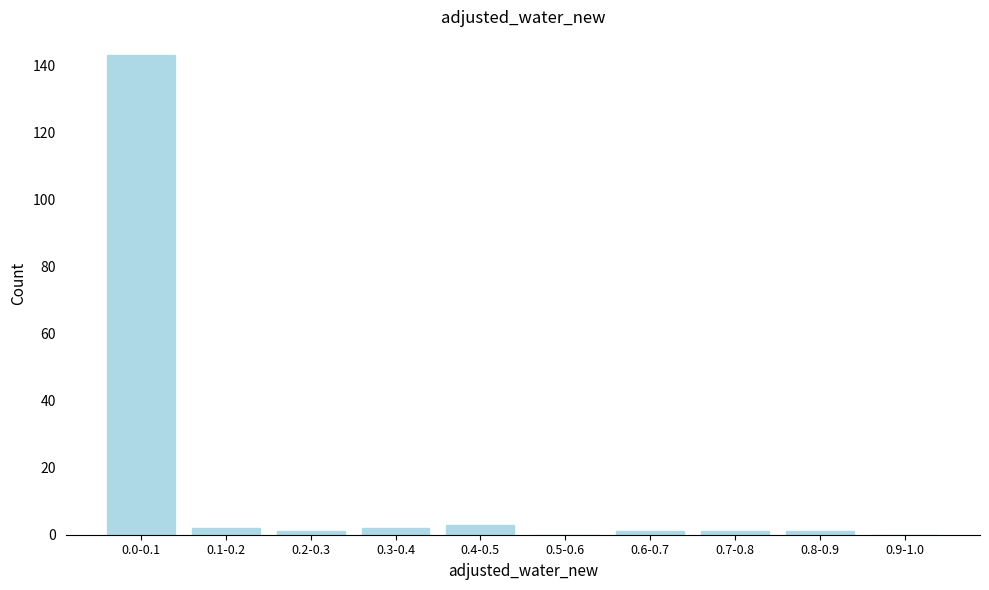

Reading left to right, list all the values displayed in this chart.

0.0-0.1=143	0.1-0.2=2	0.2-0.3=1	0.3-0.4=2	0.4-0.5=3	0.5-0.6=0	0.6-0.7=1	0.7-0.8=1	0.8-0.9=1	0.9-1.0=0